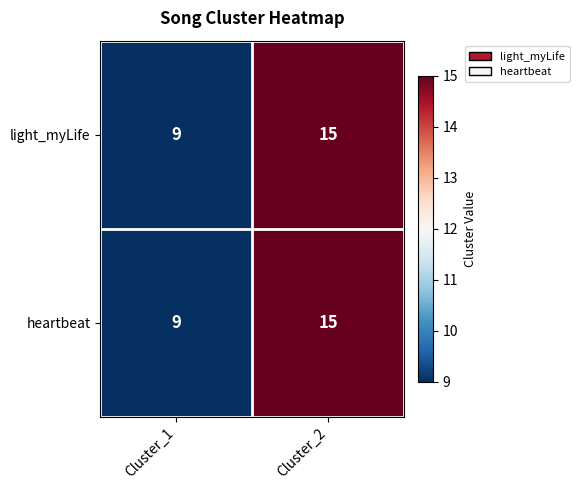

What is the sum of the light_myLife values at Cluster_1 and Cluster_2?

24